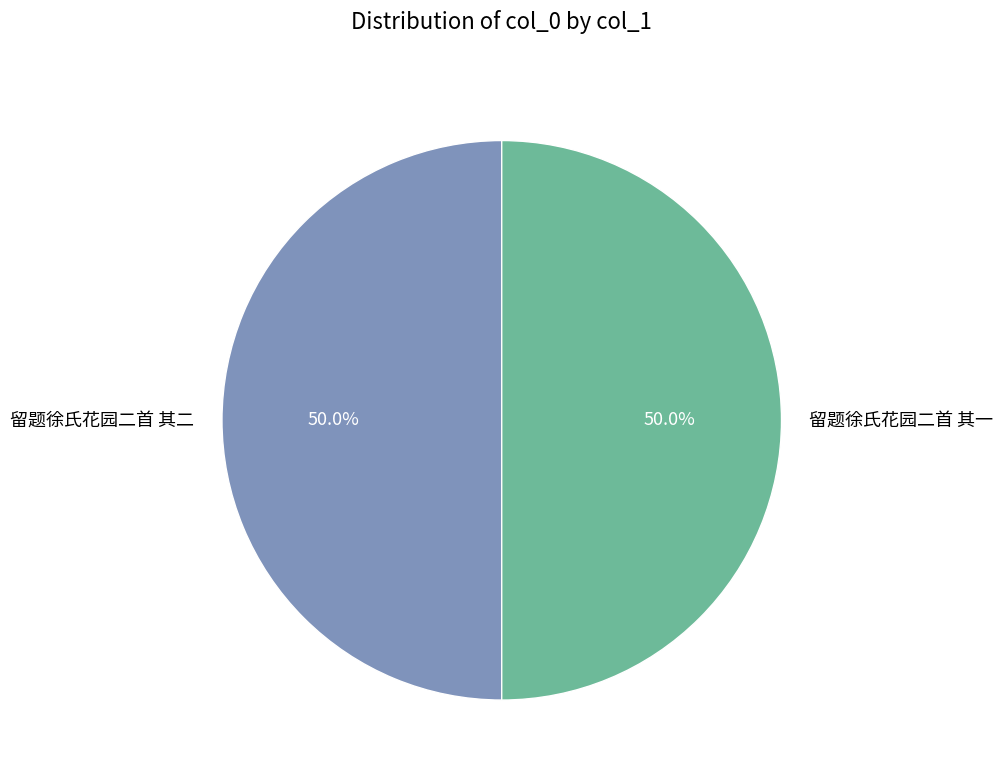

Combined, do 留题徐氏花园二首 其一 and 留题徐氏花园二首 其二 account for over 50%?

Yes